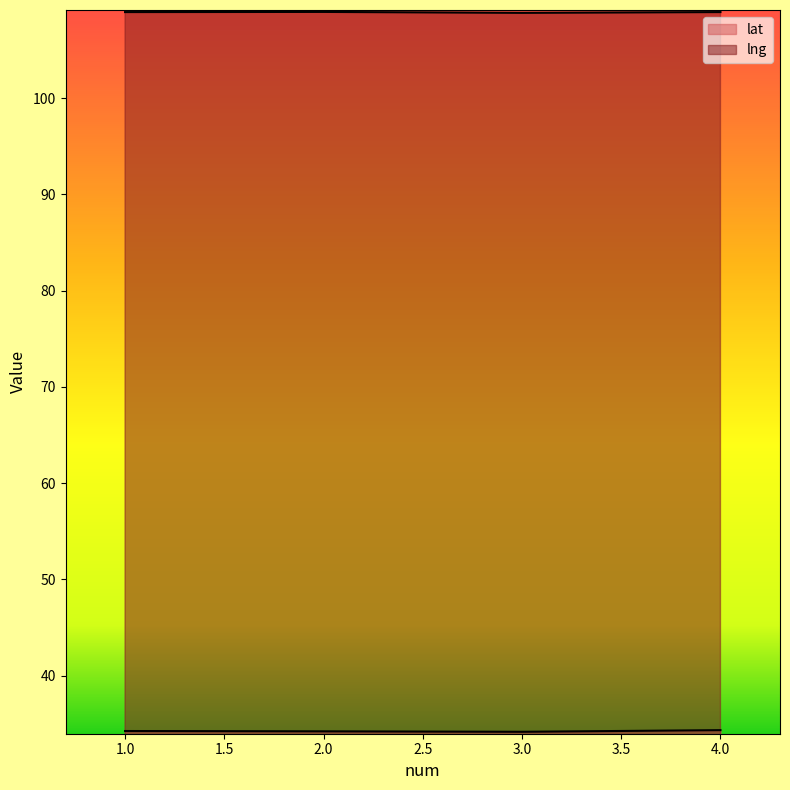

Reading left to right, what are all the values shown in this chart?

lat: 34.2	34.2	34.2	34.3
lng: 108.9	109.0	108.9	108.9